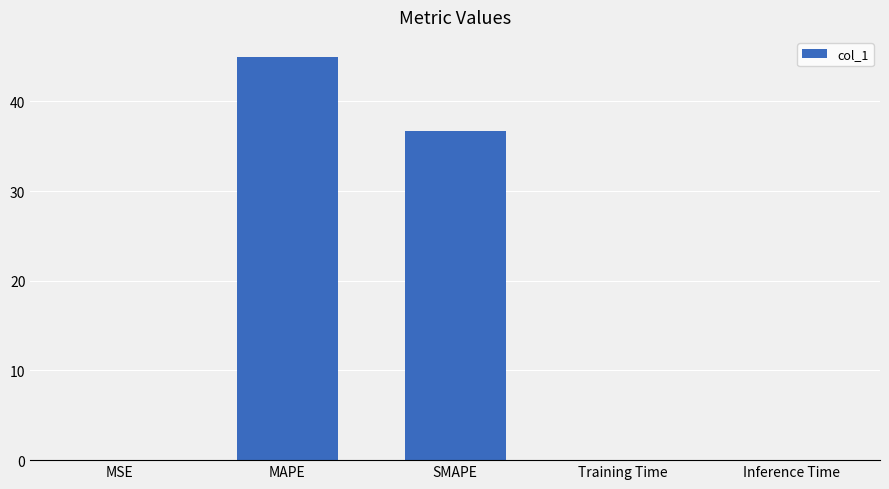

What value does the data have at MAPE?

44.9